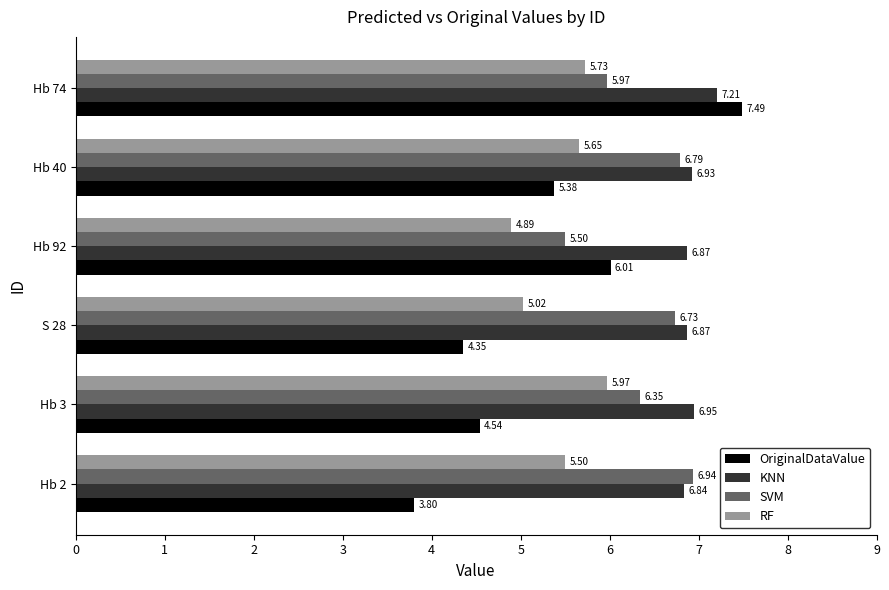

What is the sum of the OriginalDataValue values at Hb 2 and Hb 92?

9.8